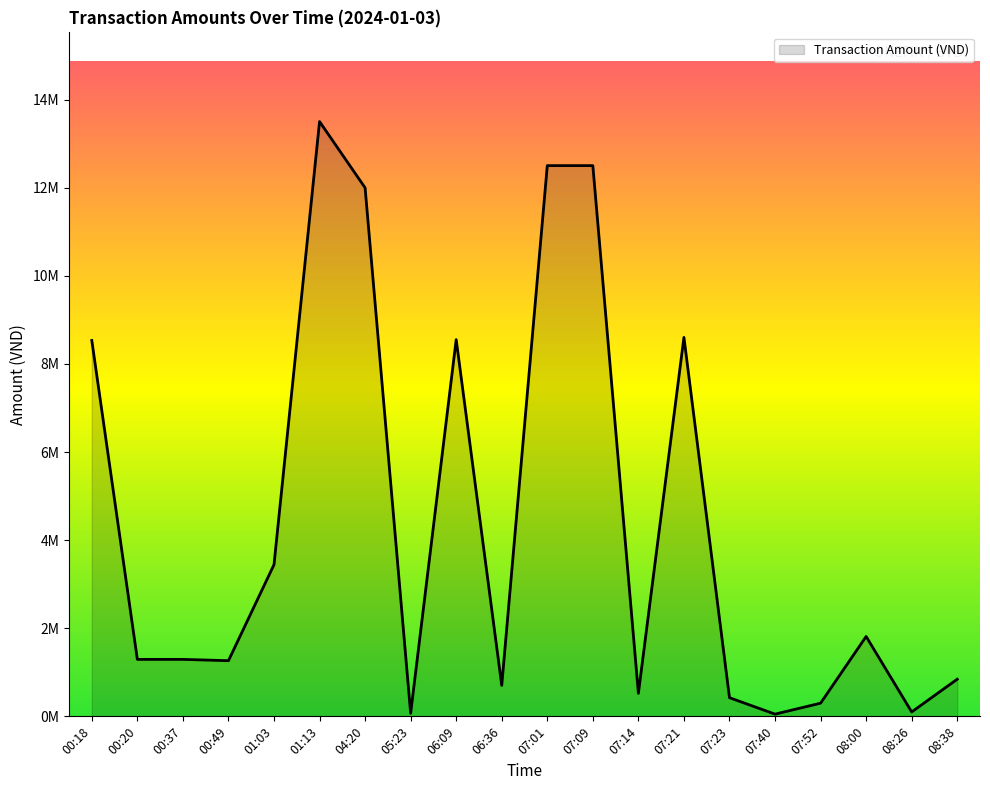

True or false: the data shows 12503300 at 07:09.

True